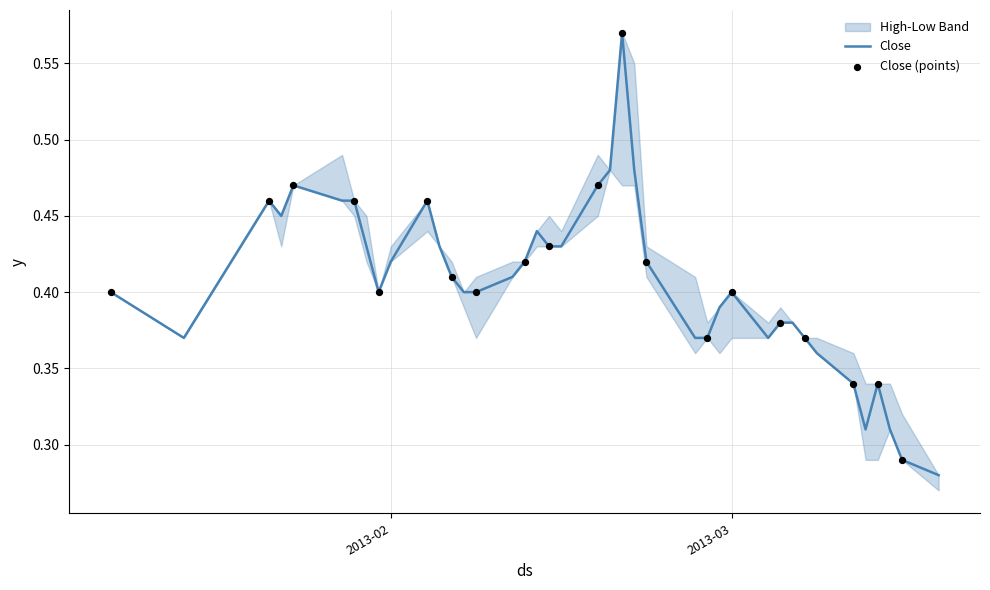

At how many categories does at least one series exceed 0?

40